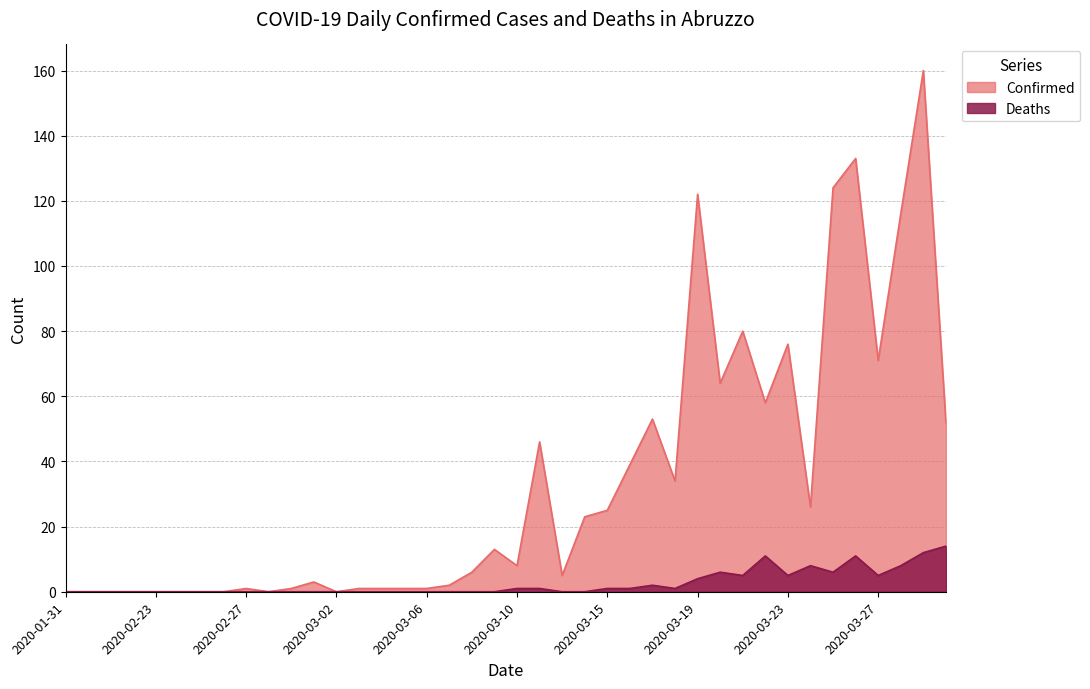

What is the value of the Confirmed point at the 17th from the left?

1